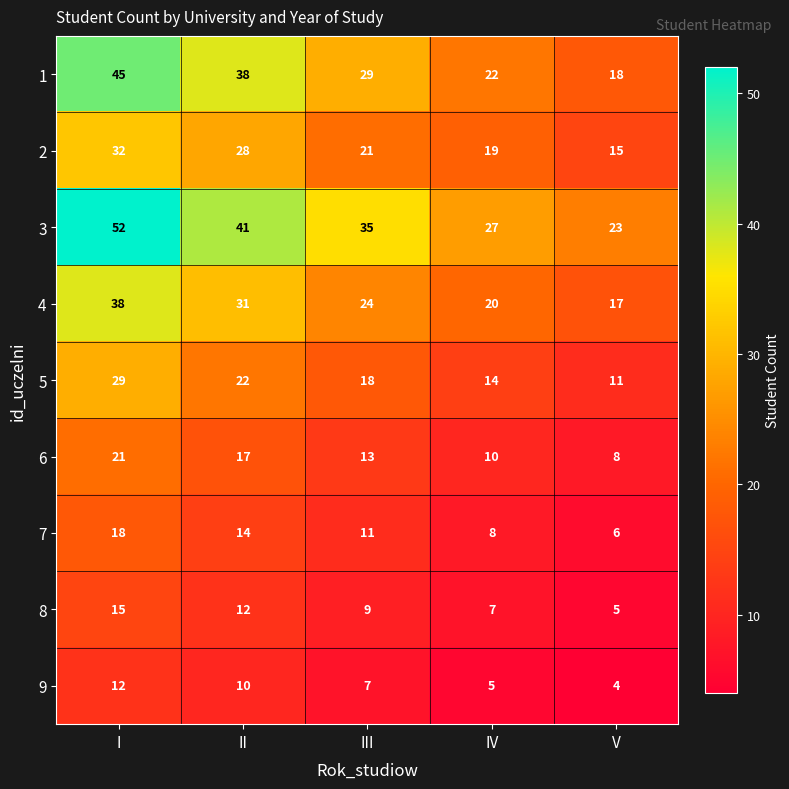

Which series has the largest range (max minus min)?

3